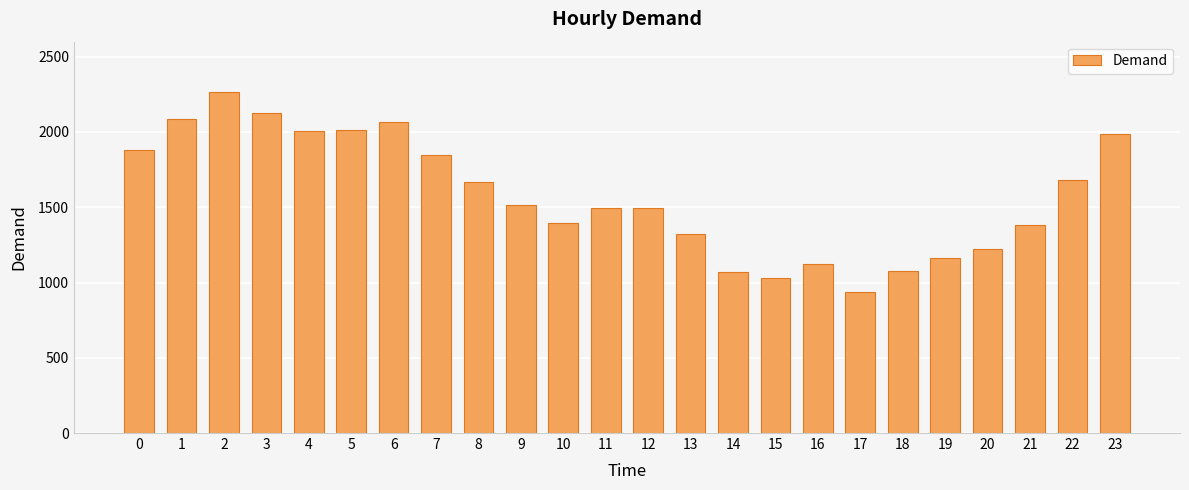

What is the smallest value displayed?

935